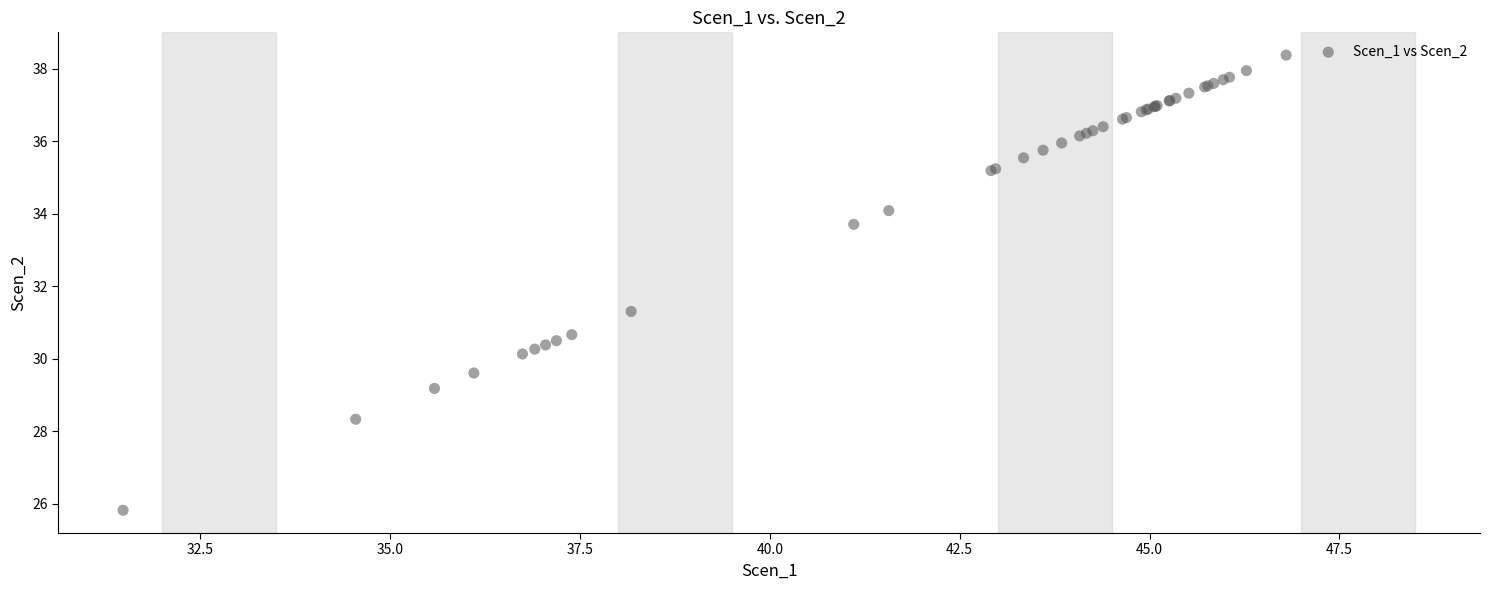

What Y value in the scatter plot is closest to 32?

31.3